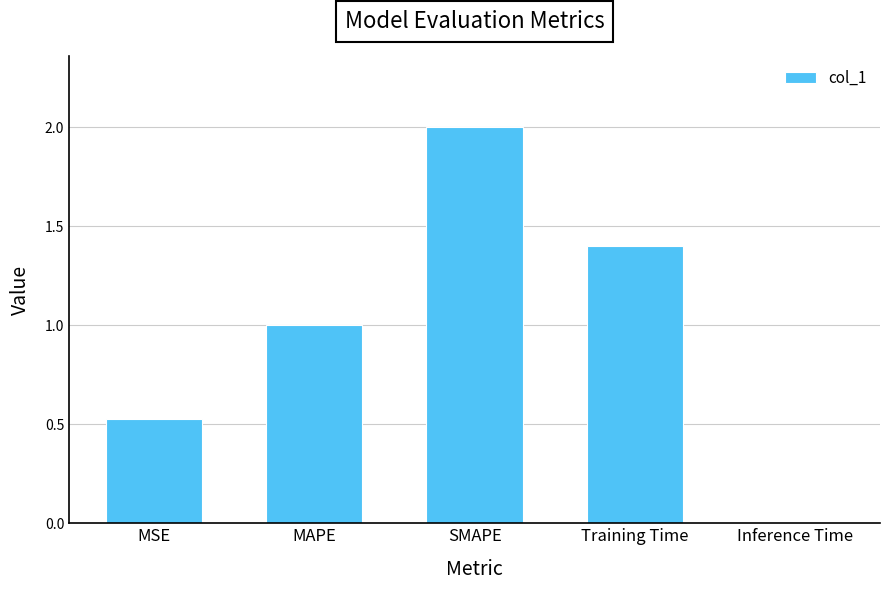

At which category does the chart reach its peak across all series?

SMAPE